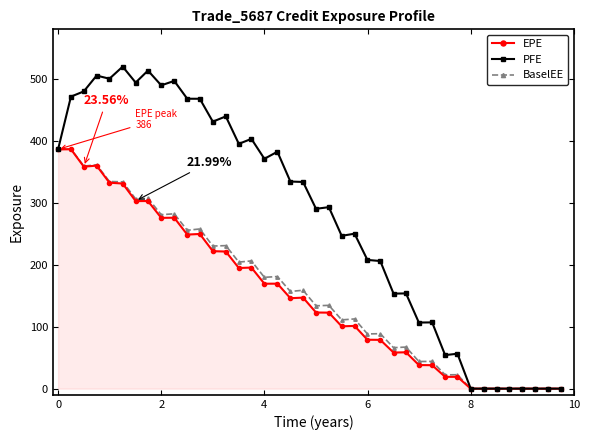

True or false: PFE has more than 1 points higher than both neighbors.

True